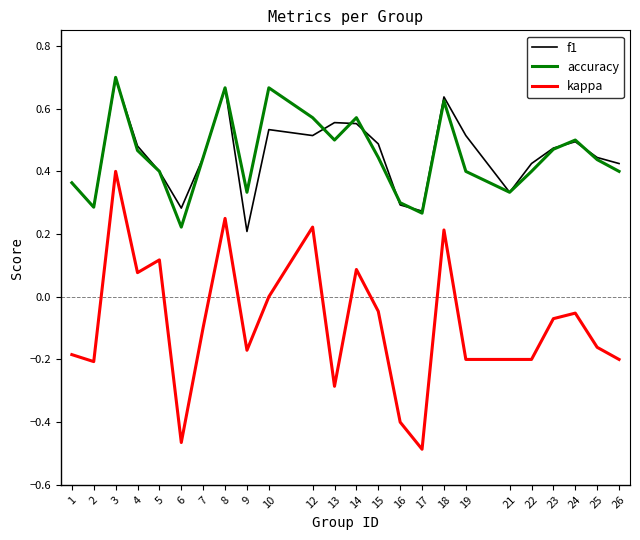

True or false: kappa and accuracy intersect in this chart.

False